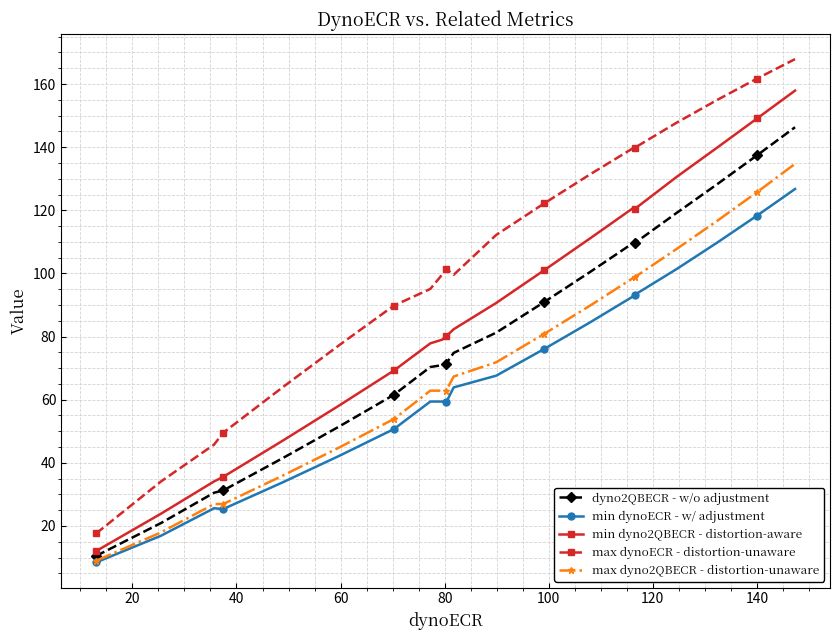

What is the greatest value displayed?

167.9